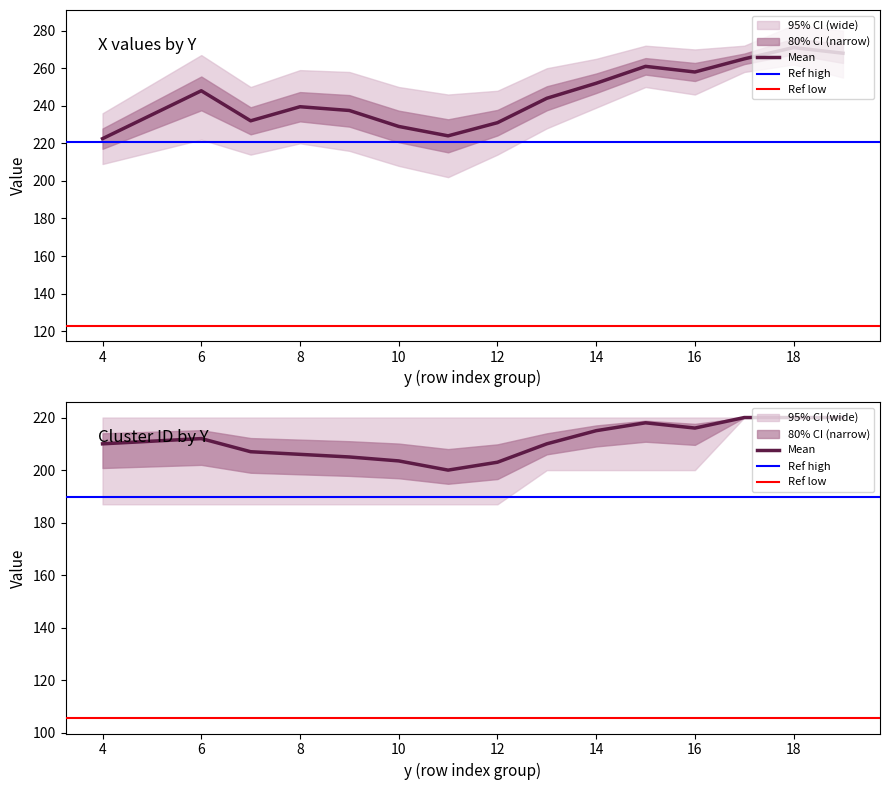

True or false: x_mean has a value of 56.8 at 4.

False